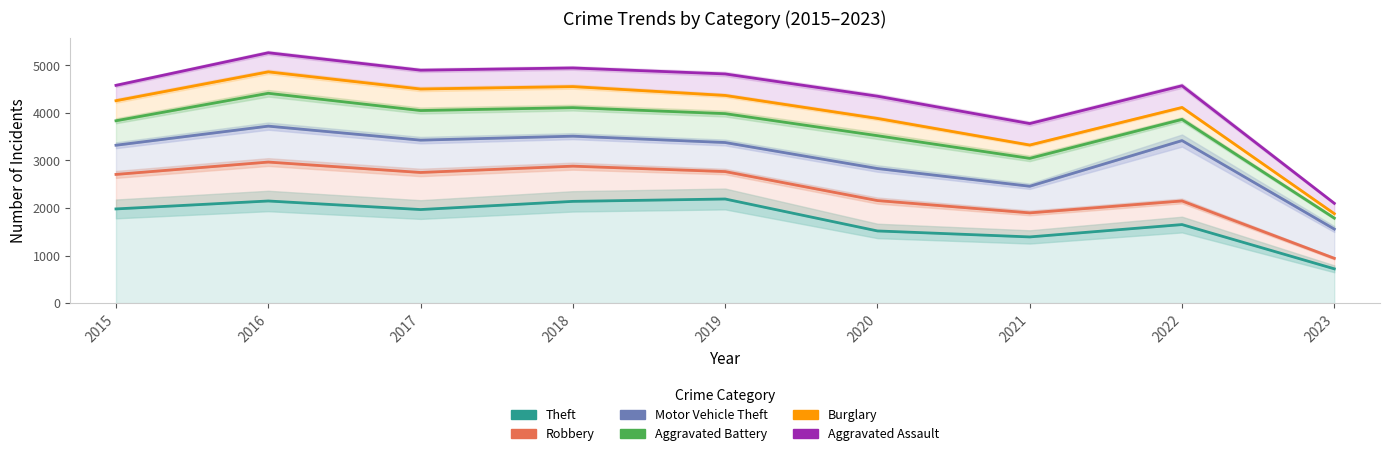

Which series has the largest total across all categories?

Aggravated Assault